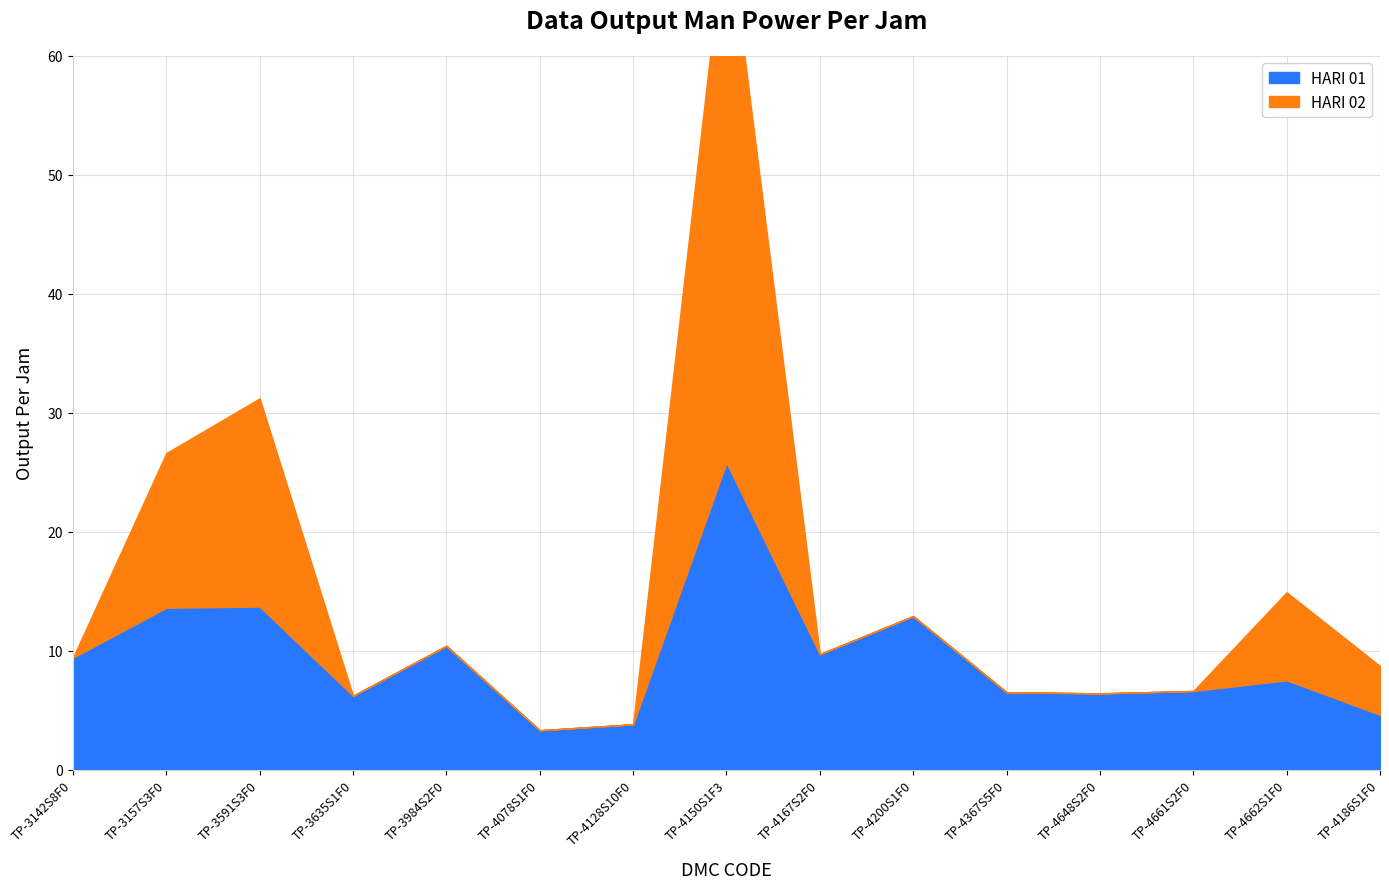

Between TP-3635S1F0 and TP-4200S1F0, which series saw the biggest shift?

HARI 01